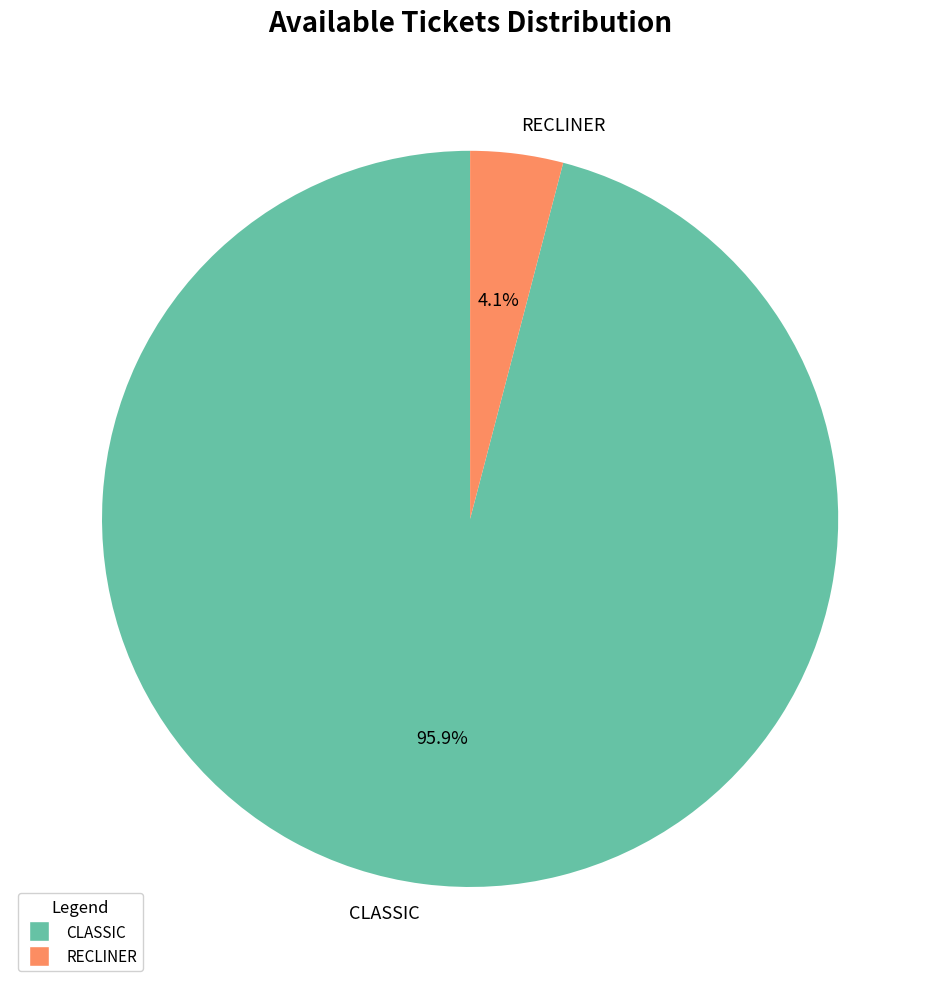

What is the largest slice in the pie chart?

CLASSIC